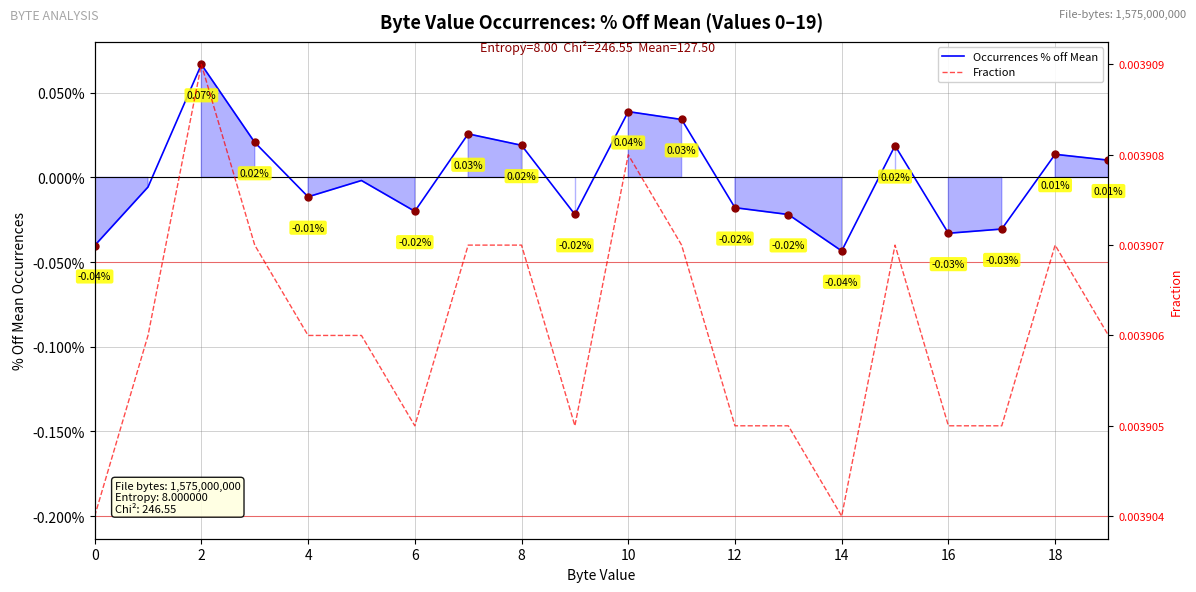

What is the label of the 5th point from the right?

15